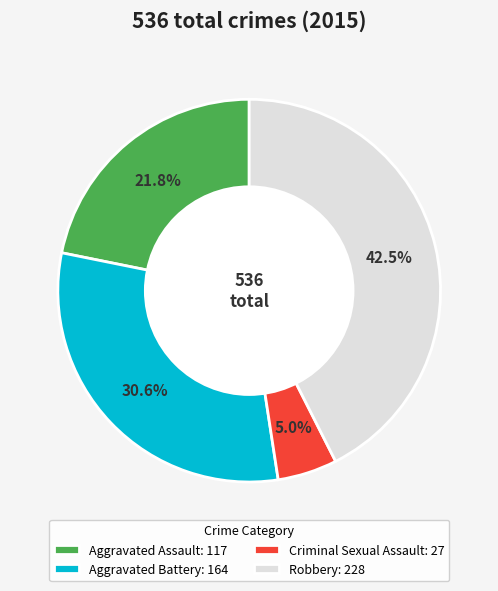

Approximately how many times larger is the value at Aggravated Battery compared to Robbery?

0.7